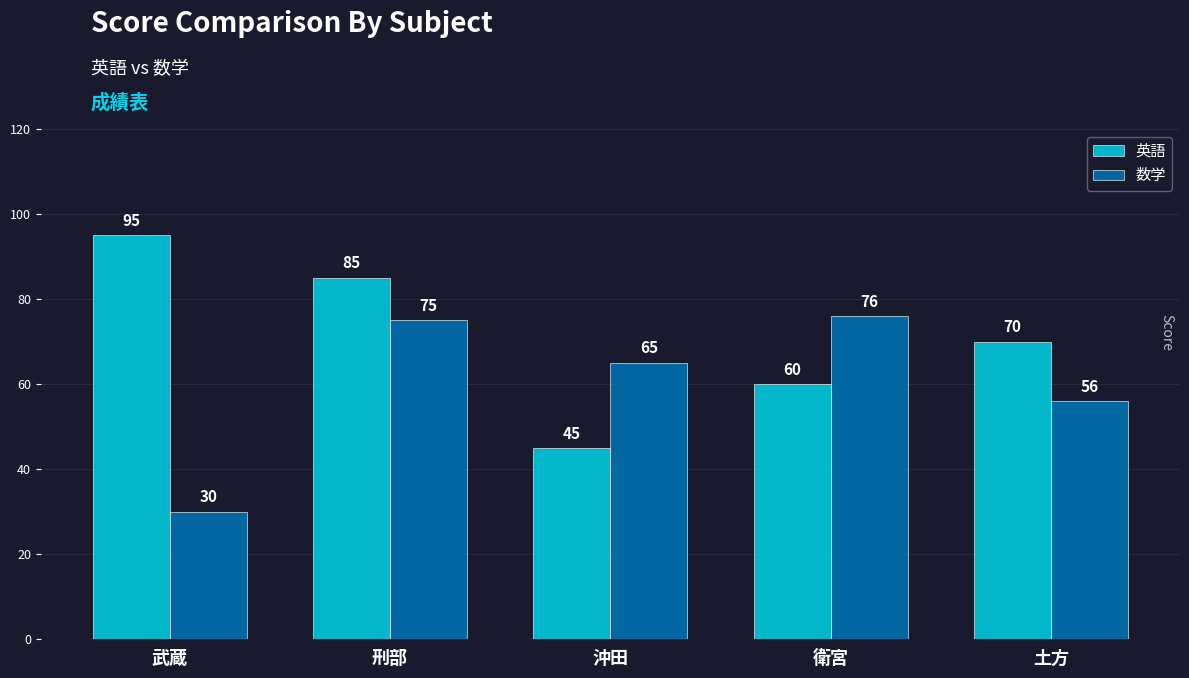

True or false: 数学 has a value of 32 at 刑部.

False